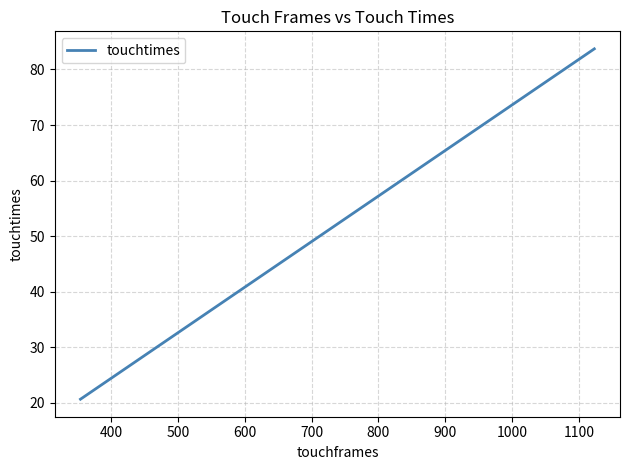

True or false: the data has more than 1 interior local peaks.

False